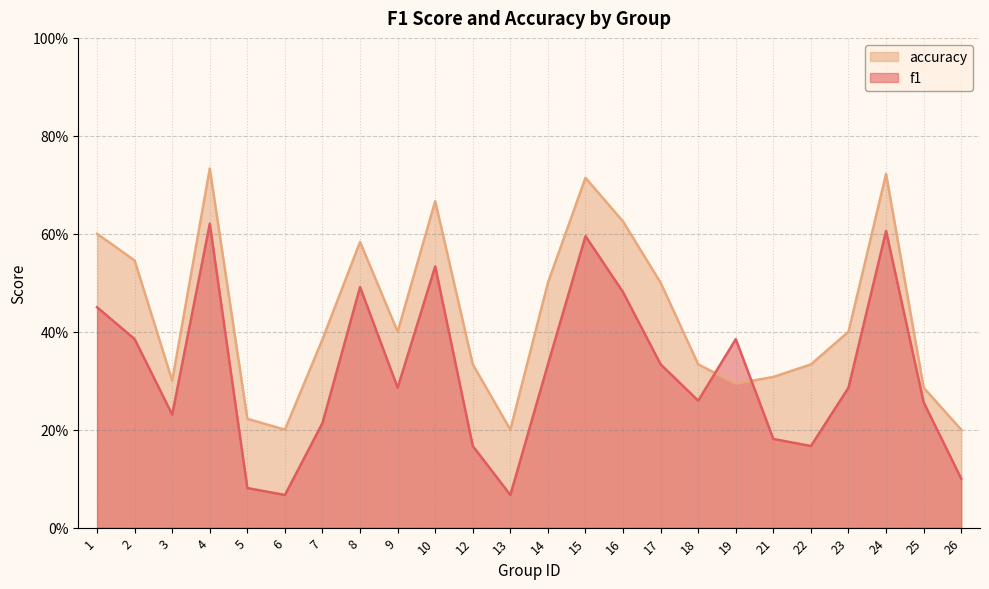

List the labels in order of f1 value, largest first.

4, 24, 15, 10, 8, 16, 1, 2, 19, 14, 17, 9, 23, 18, 25, 3, 7, 21, 12, 22, 26, 5, 6, 13